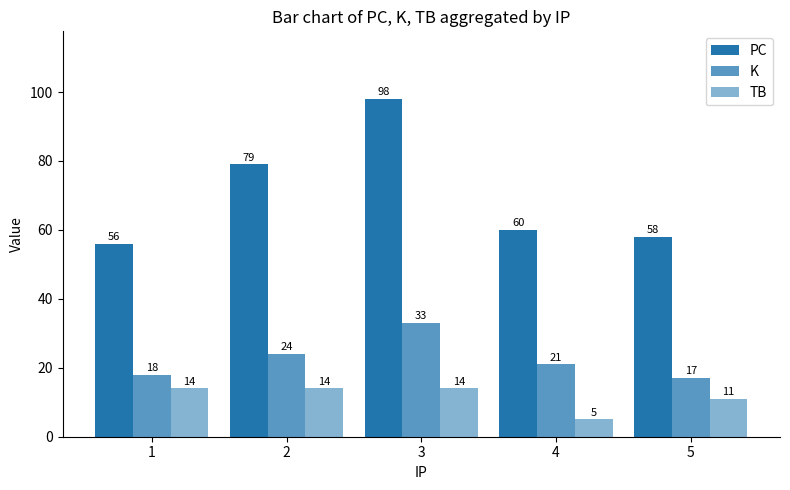

Count the number of data series in this chart.

3